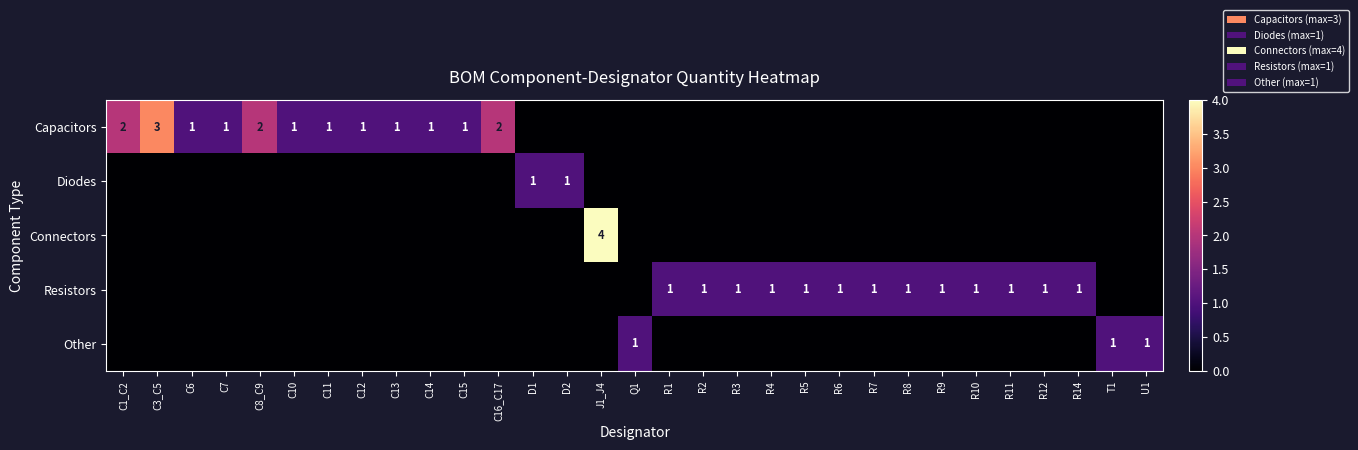

Is it true that Diodes equals 2 at D1?

False